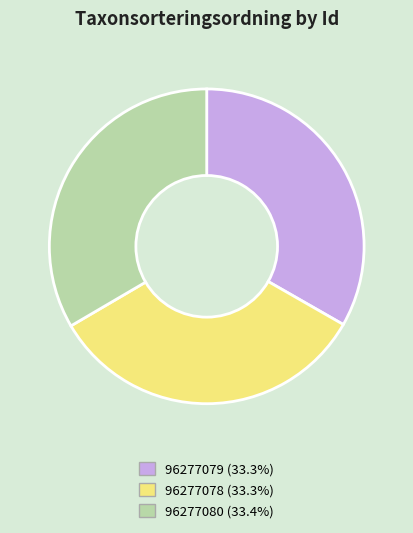

Do 96277079 and 96277080 together represent more than half of the pie?

Yes